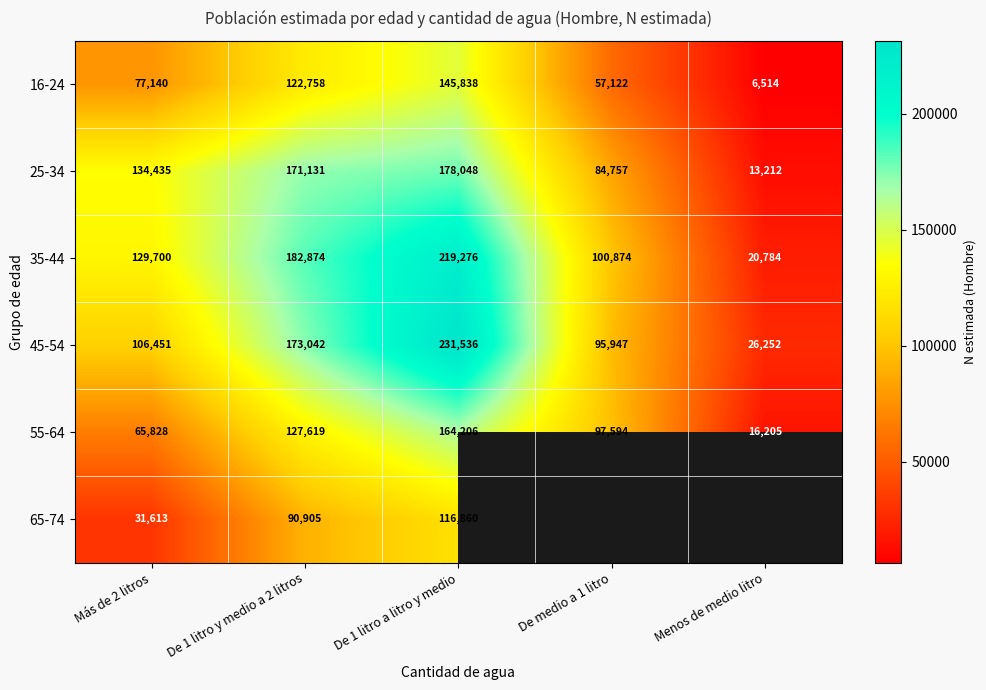

How many data points in 45-54 are less than 106451?

2